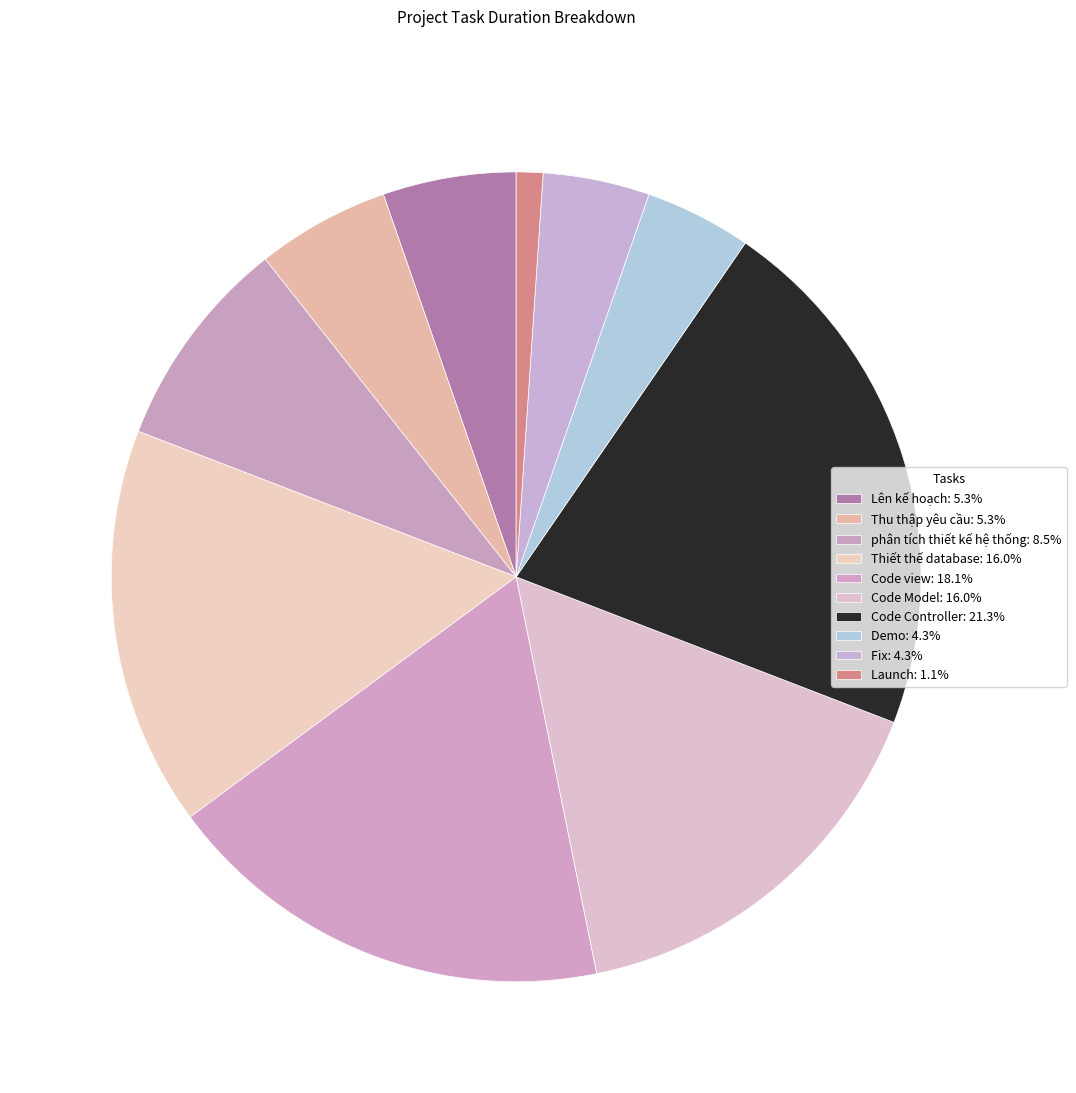

Is the sum of Launch and Lên kế hoạch greater than half?

No